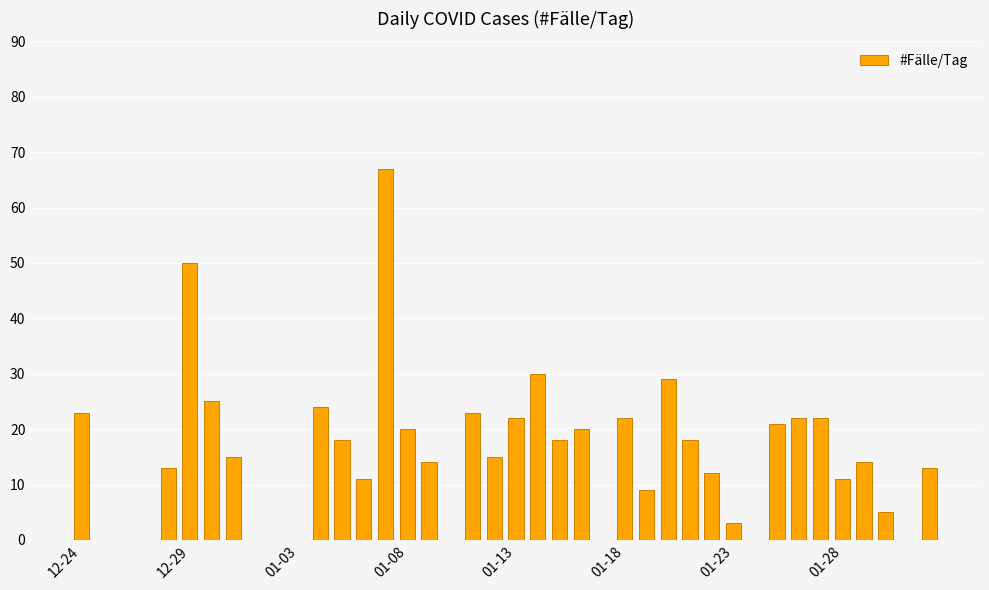

What is the sum of all values?

609